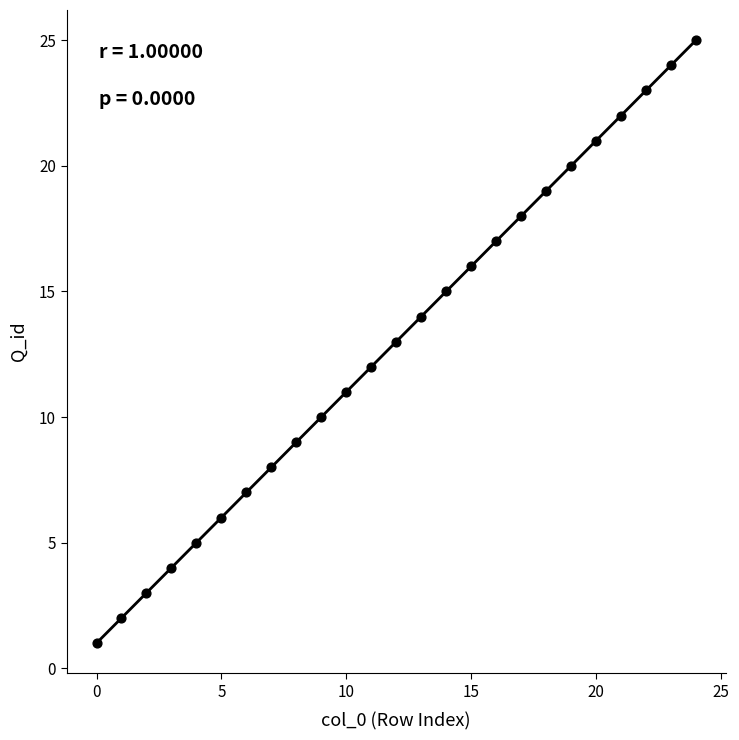

What is the range of Y values (max minus min)?

24